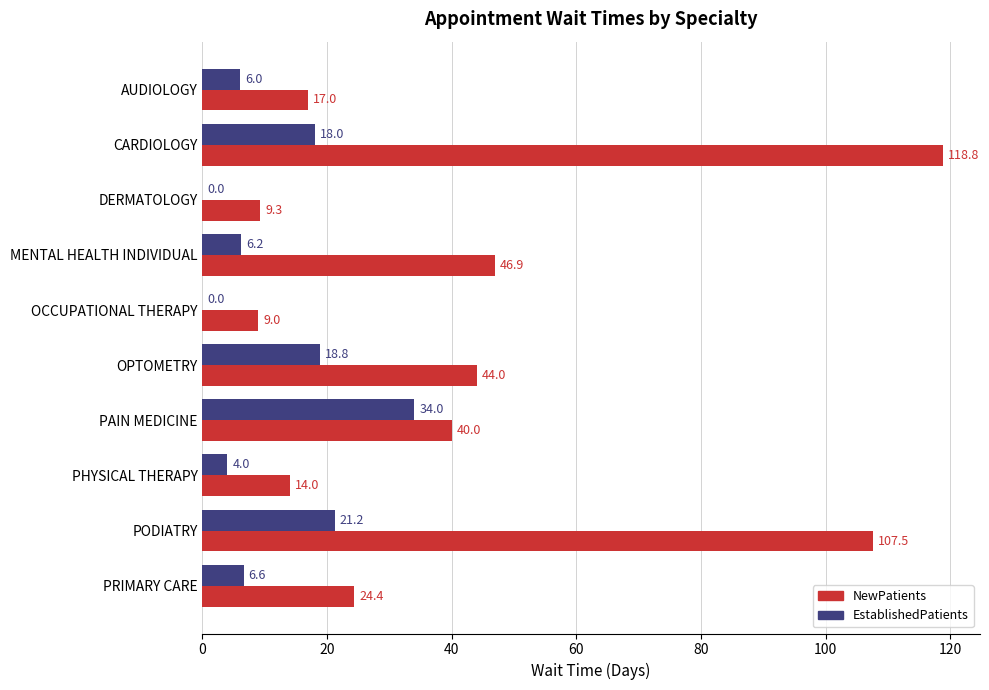

Between AUDIOLOGY and OCCUPATIONAL THERAPY, which series saw the biggest shift?

NewPatients